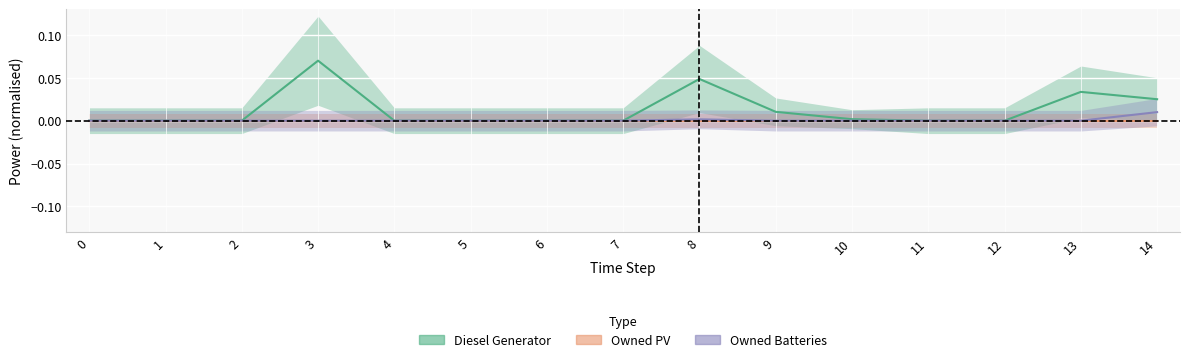

Where is the first local maximum for Owned Batteries?

8